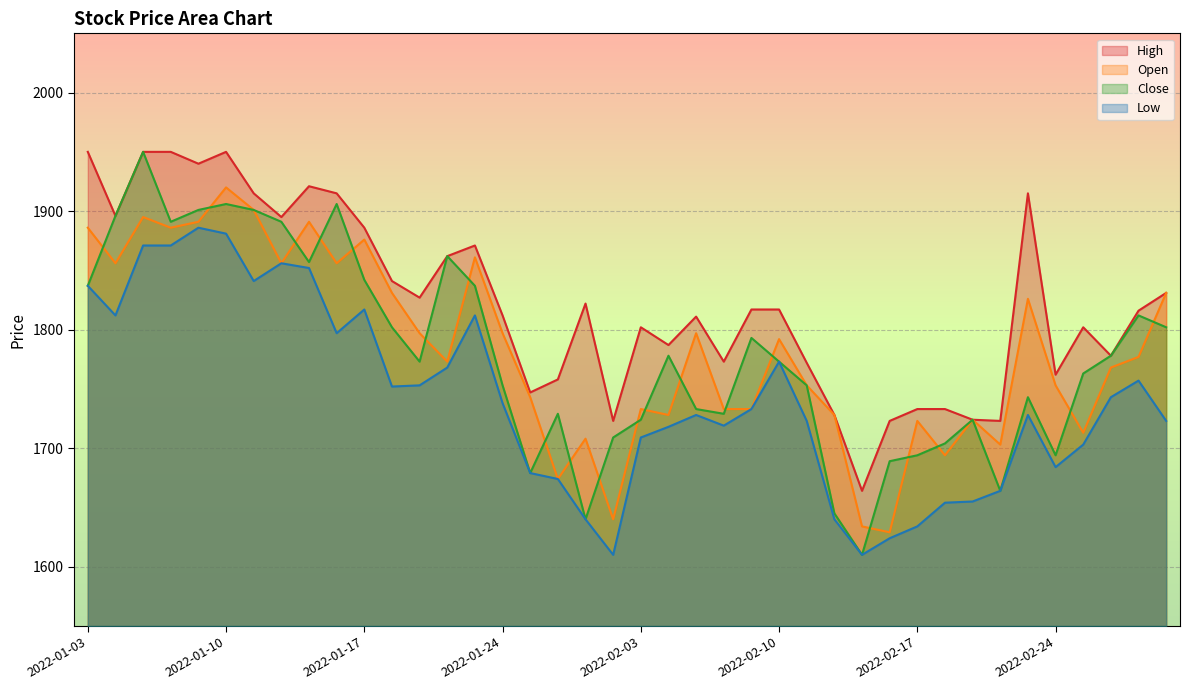

What is the total value across all series at 2022-01-04?

7460